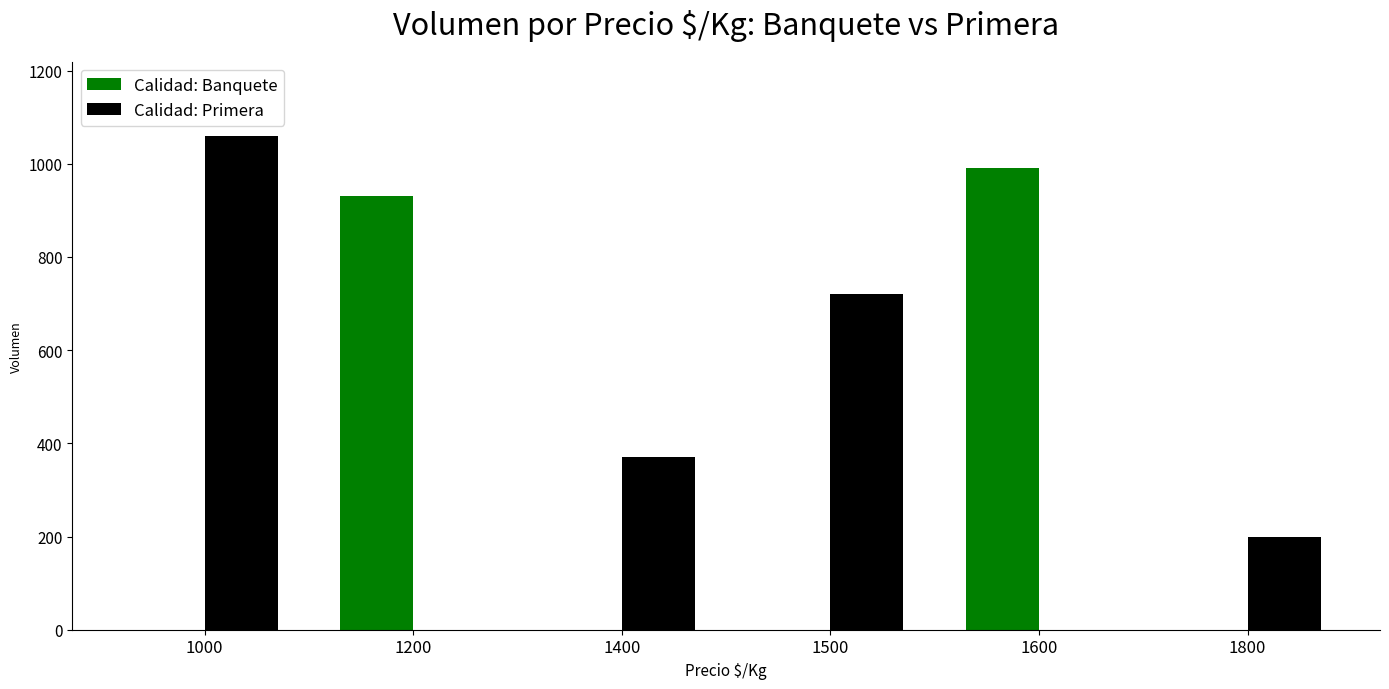

True or false: Calidad: Banquete has a value of 622 at 1400.

False